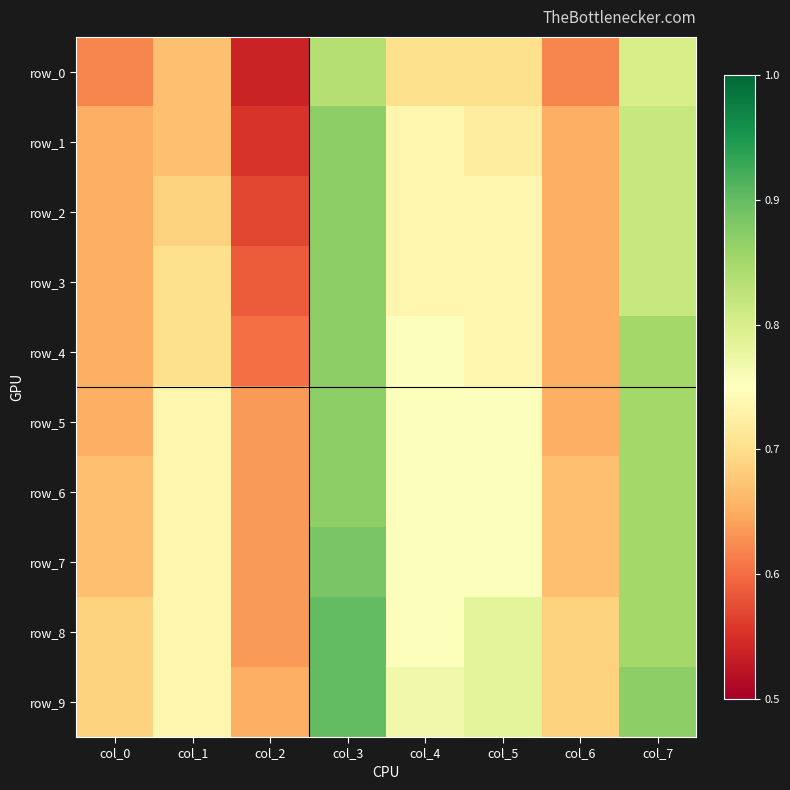

What is the difference between the row_8 values at col_4 and col_6?

0.1